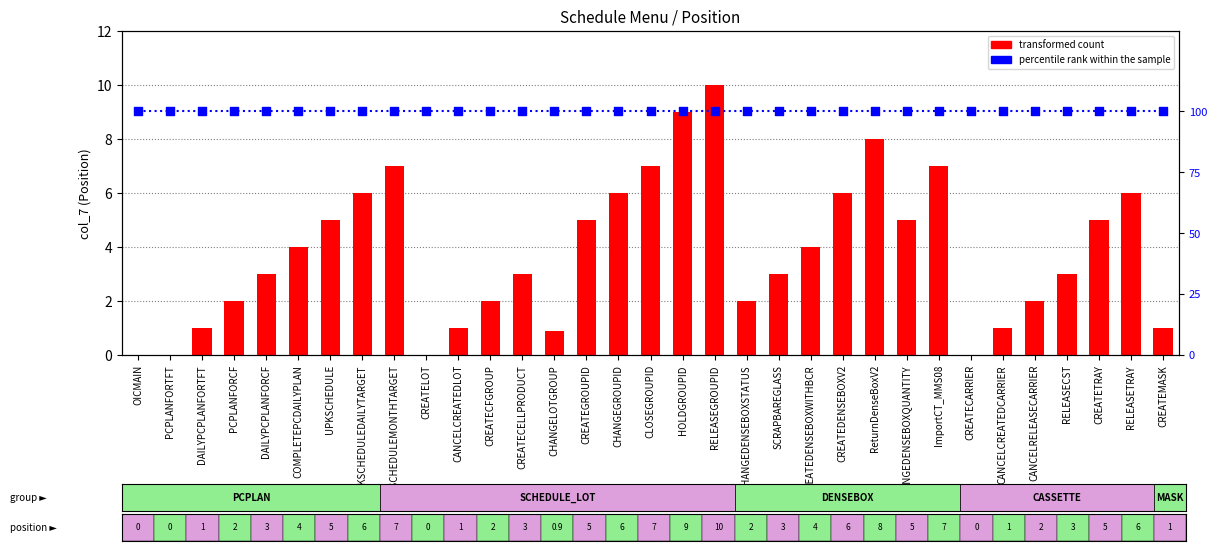

What is the total value across all series at CANCELCREATEDCARRIER?

101.0